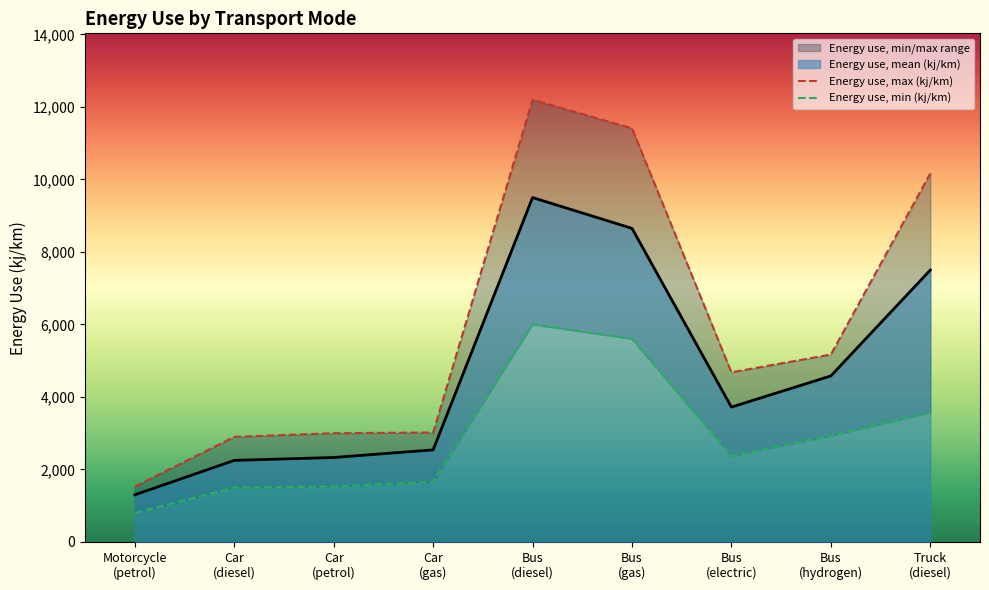

Reading left to right, extract all data points from this chart.

Energy use, max (kj/km): Motorcycle
(petrol)=1530	Car
(diesel)=2900	Car
(petrol)=3000	Car
(gas)=3020	Bus
(diesel)=12200	Bus
(gas)=11410	Bus
(electric)=4680	Bus
(hydrogen)=5170	Truck
(diesel)=10165
Energy use, min (kj/km): Motorcycle
(petrol)=800	Car
(diesel)=1500	Car
(petrol)=1530	Car
(gas)=1660	Bus
(diesel)=6000	Bus
(gas)=5600	Bus
(electric)=2370	Bus
(hydrogen)=2930	Truck
(diesel)=3570